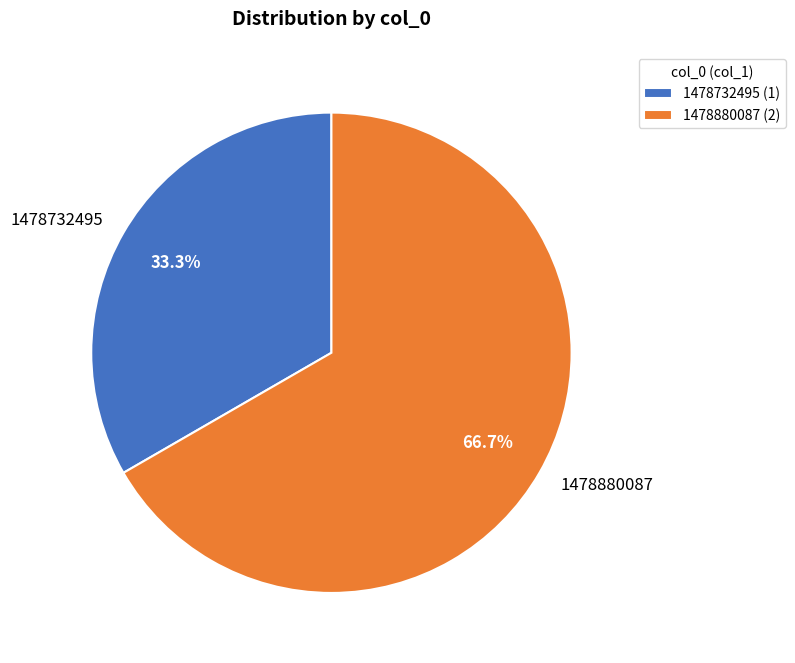

How many slices are in this pie chart?

2